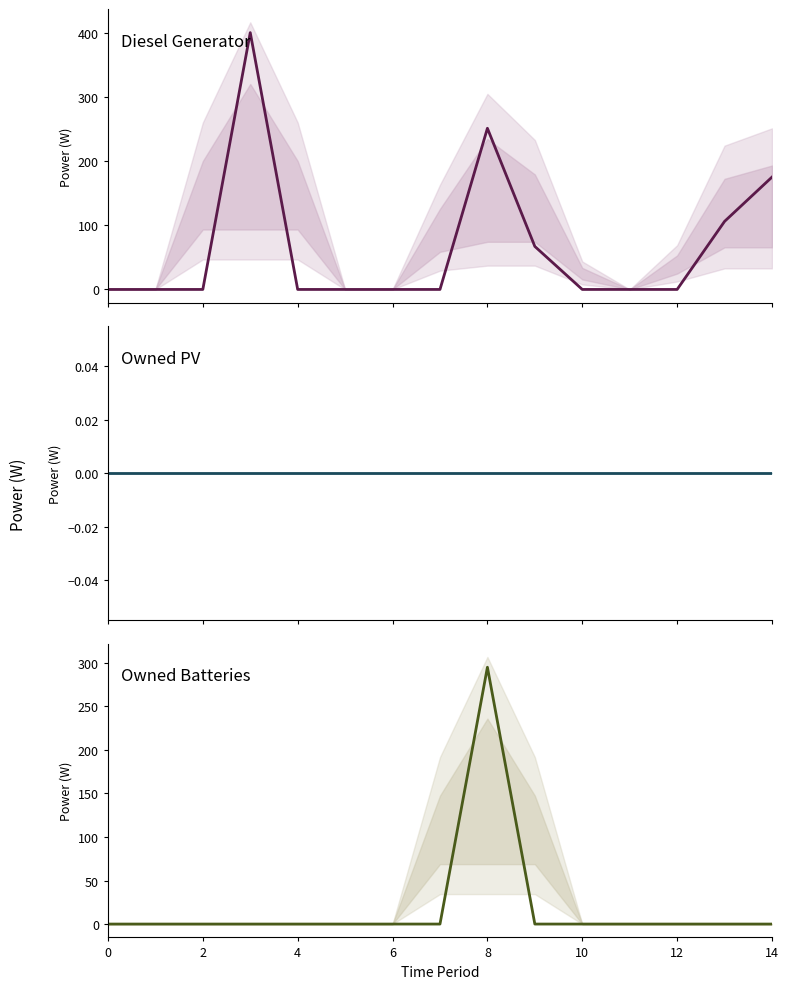

Is the value of Owned PV at 8 greater than the value of Owned Batteries at 6?

No